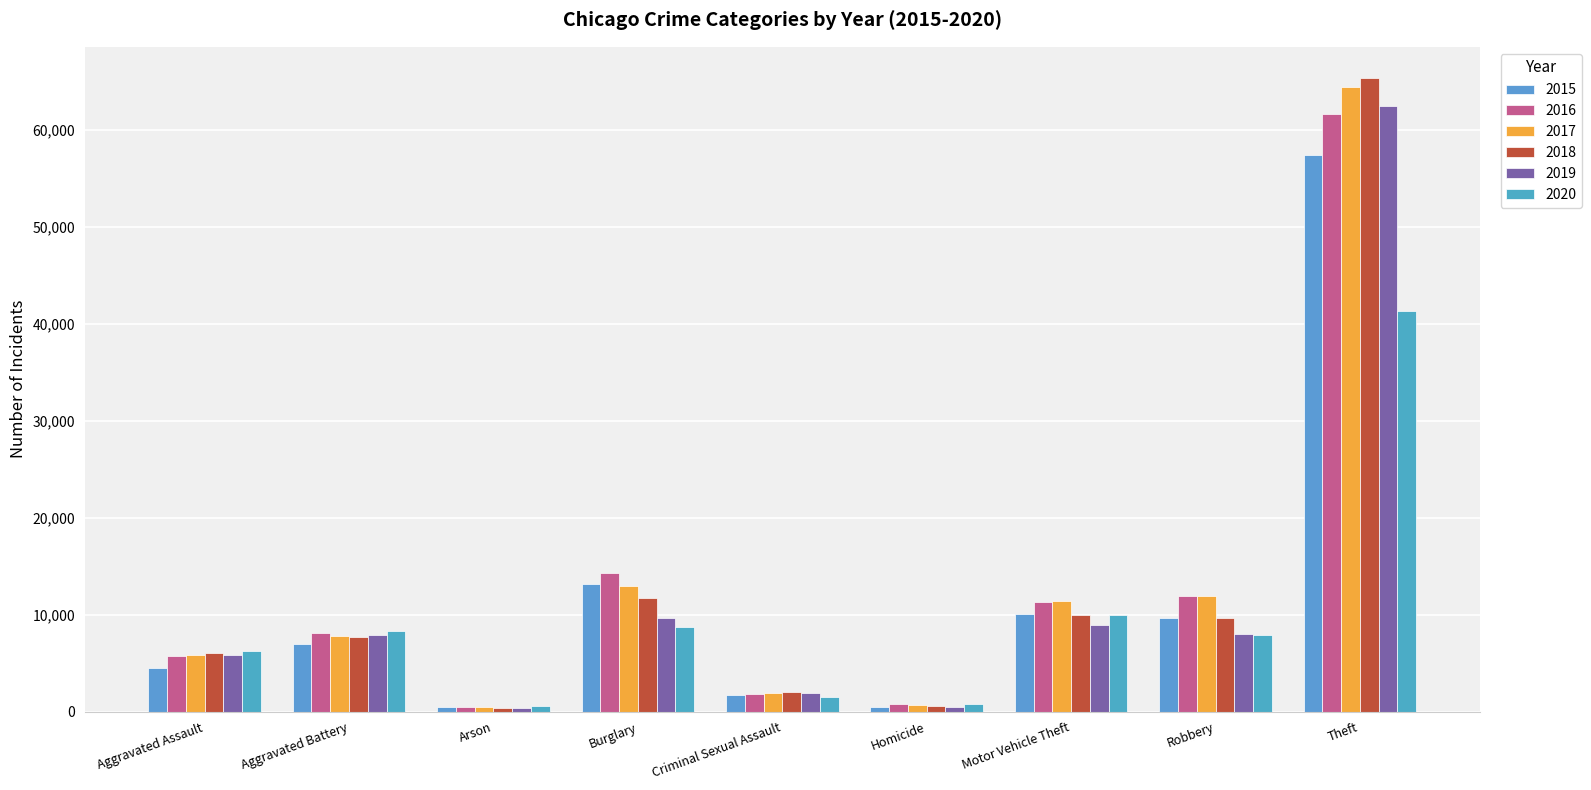

What are all the series names shown in the legend?

2015, 2016, 2017, 2018, 2019, 2020